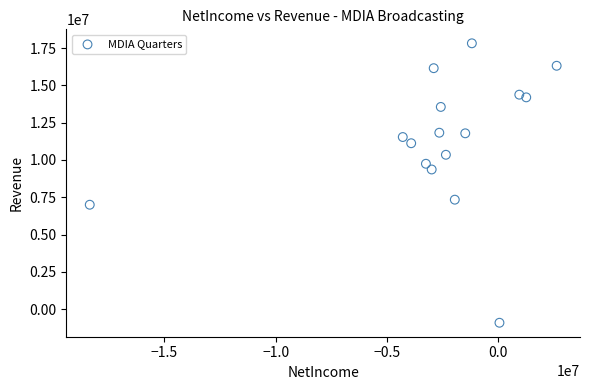

What is the range of Y values (max minus min)?

18737000